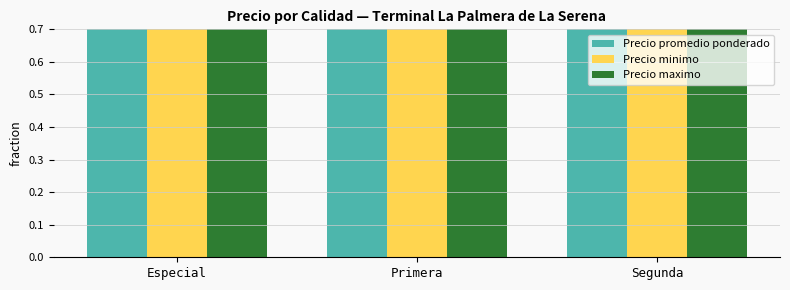

Reading right to left, what are all the values shown in this chart?

Precio promedio ponderado: Segunda=0.8	Primera=0.9	Especial=1.0
Precio minimo: Segunda=0.7	Primera=0.9	Especial=1.0
Precio maximo: Segunda=0.8	Primera=0.9	Especial=1.0